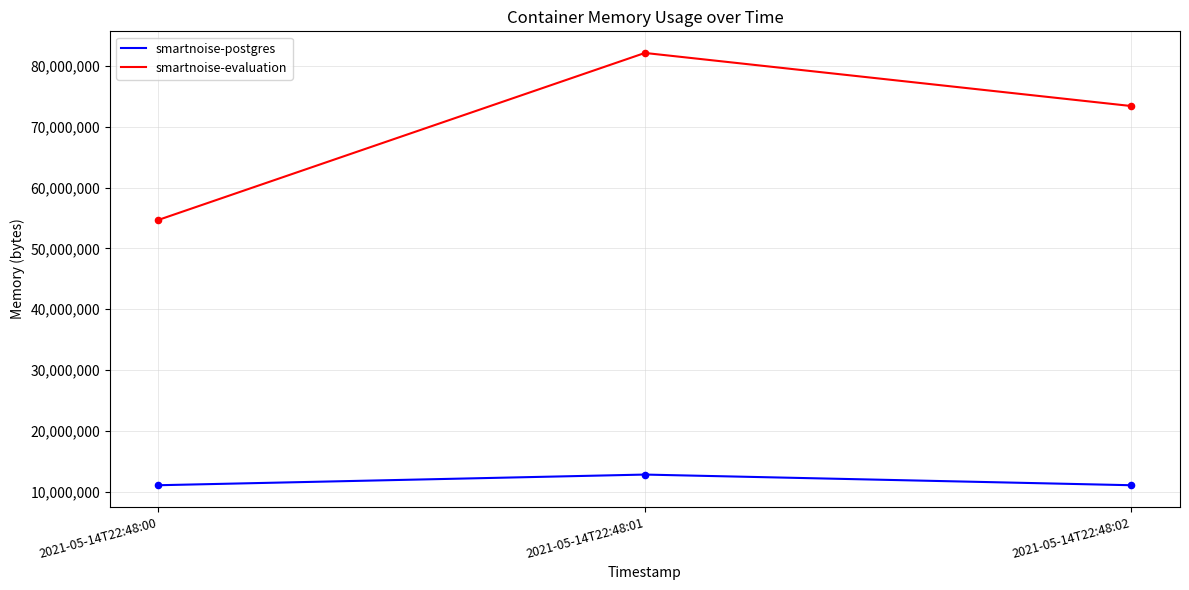

Which series changed the most between 2021-05-14T22:48:00 and 2021-05-14T22:48:02?

smartnoise-evaluation